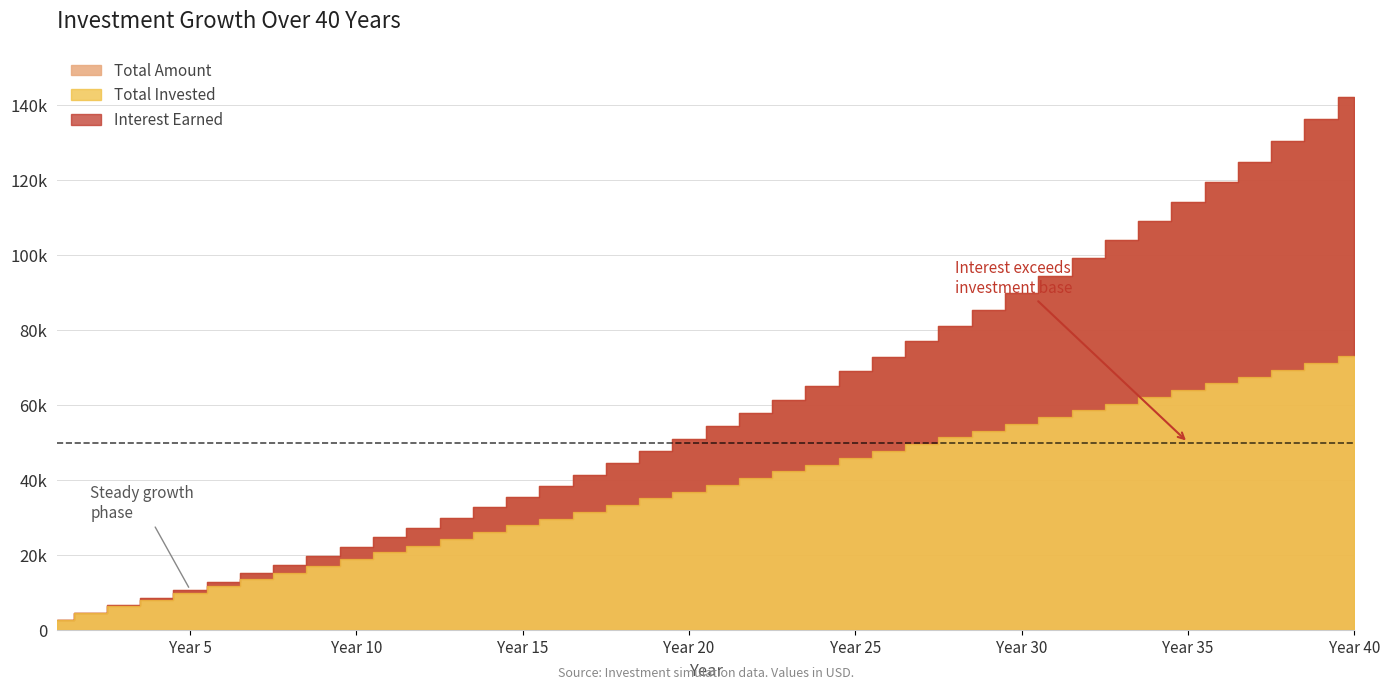

How many values in the Interest Earned series are below 15644?

20